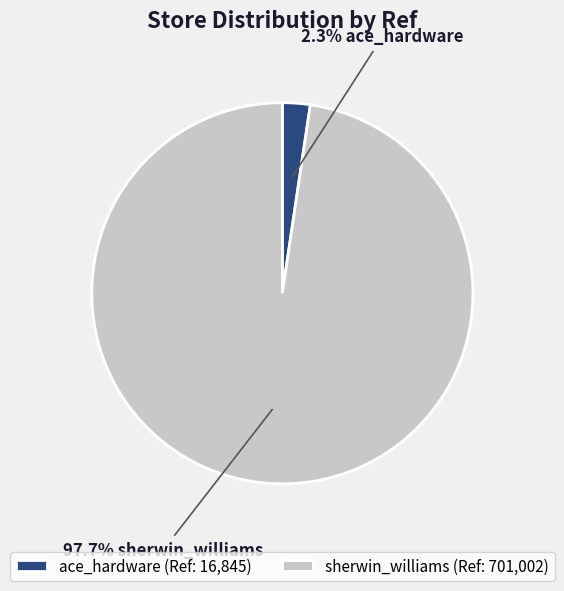

Between sherwin_williams (Ref: 701,002) and ace_hardware (Ref: 16,845), which is larger?

sherwin_williams (Ref: 701,002)